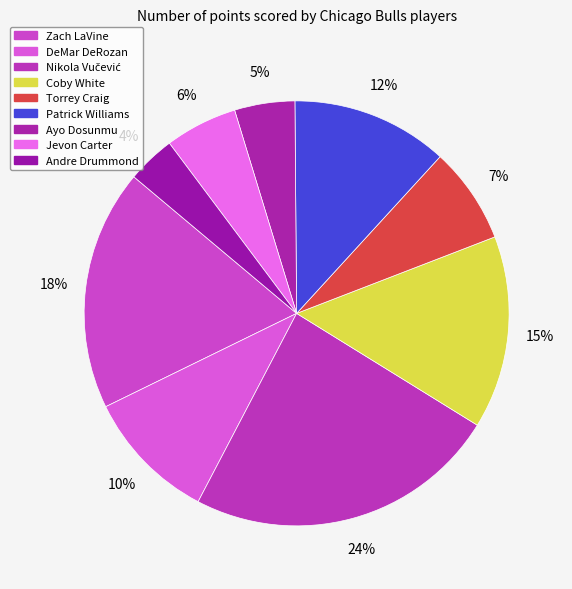

Count the number of slices in the pie.

9